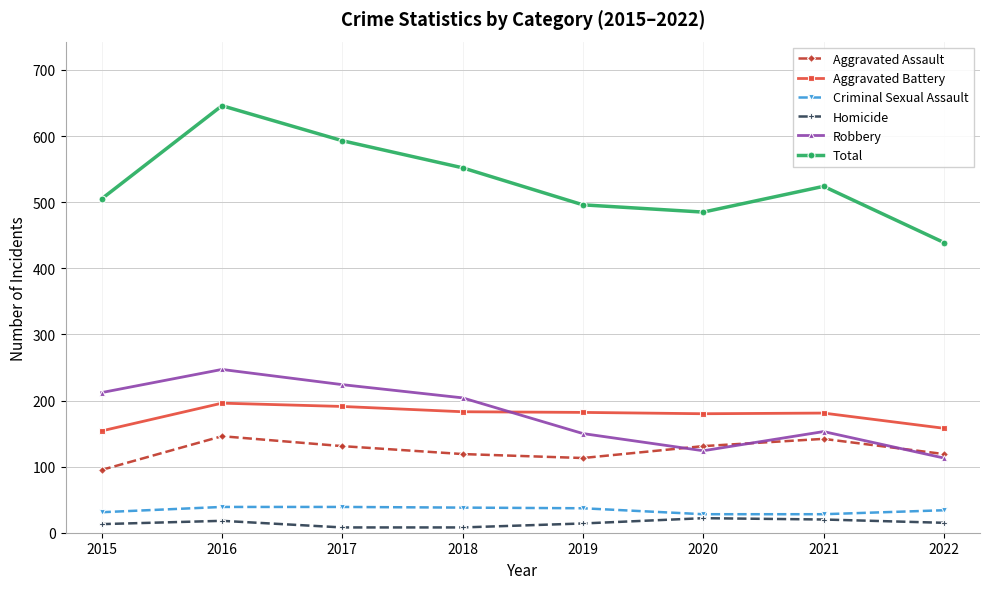

What is the value of the Aggravated Assault point at the 5th from the left?

113